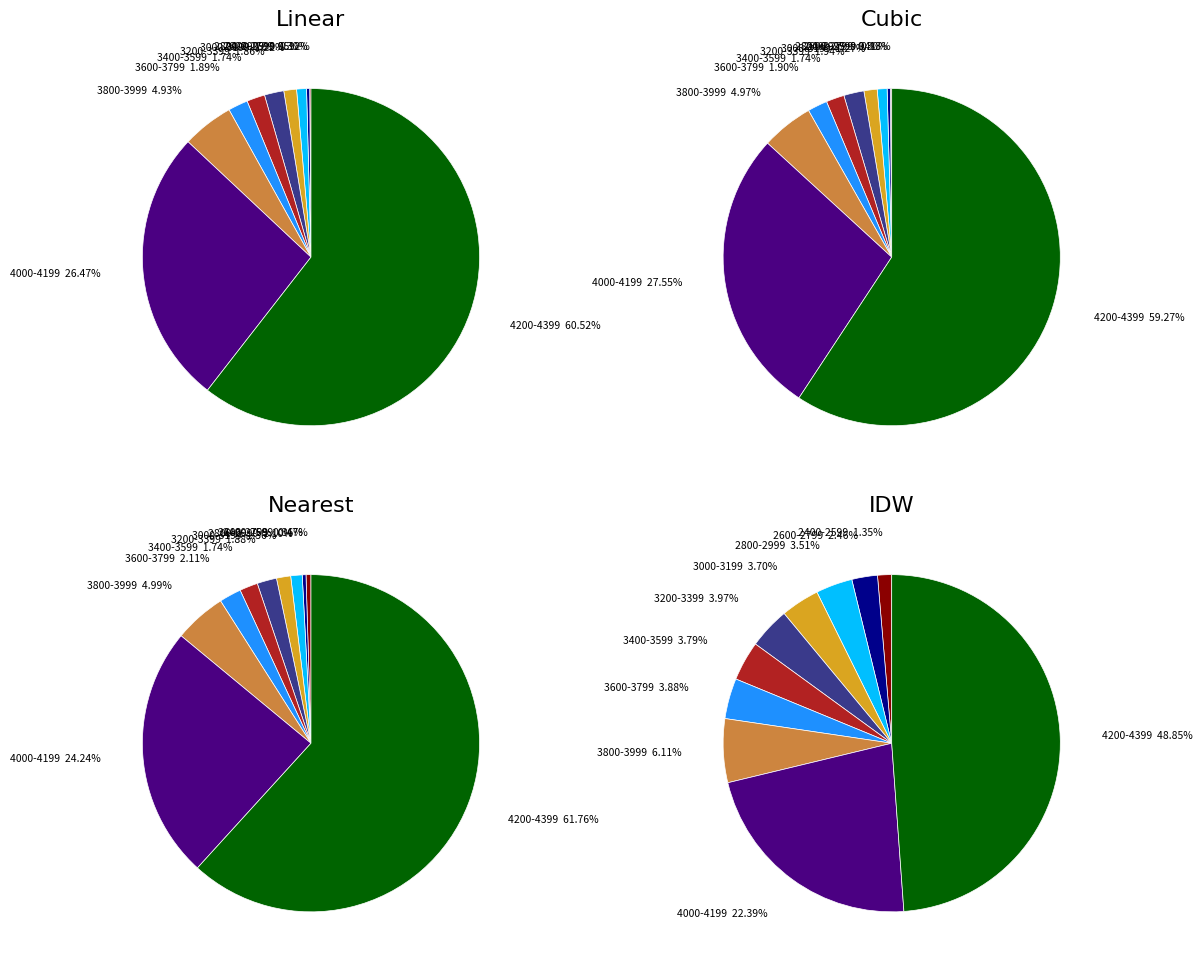

The 3000-3199 slice represents 1% of the pie. True or false?

True